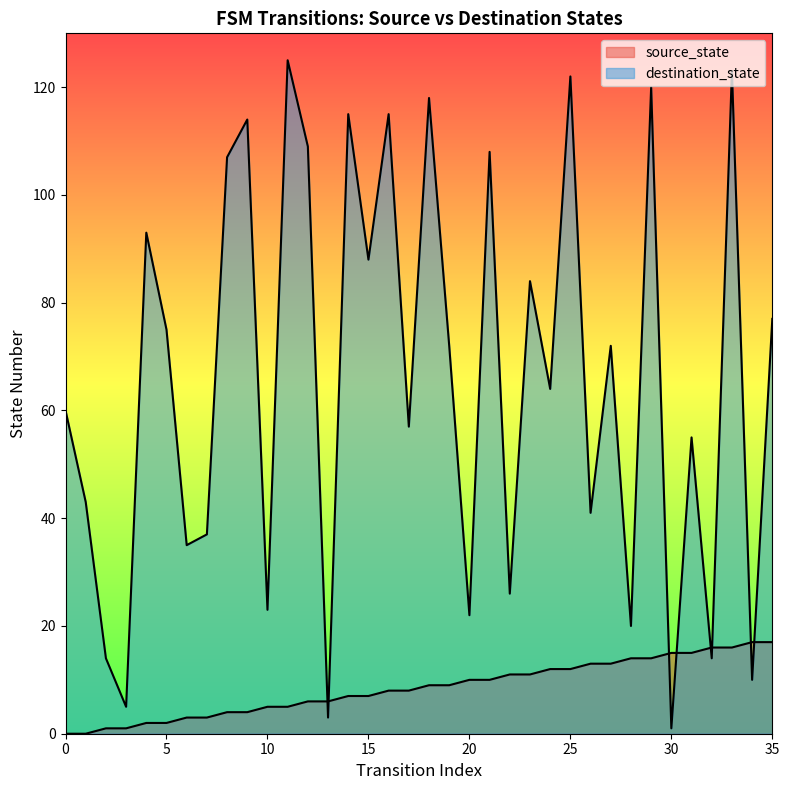

Count the number of data series in this chart.

2